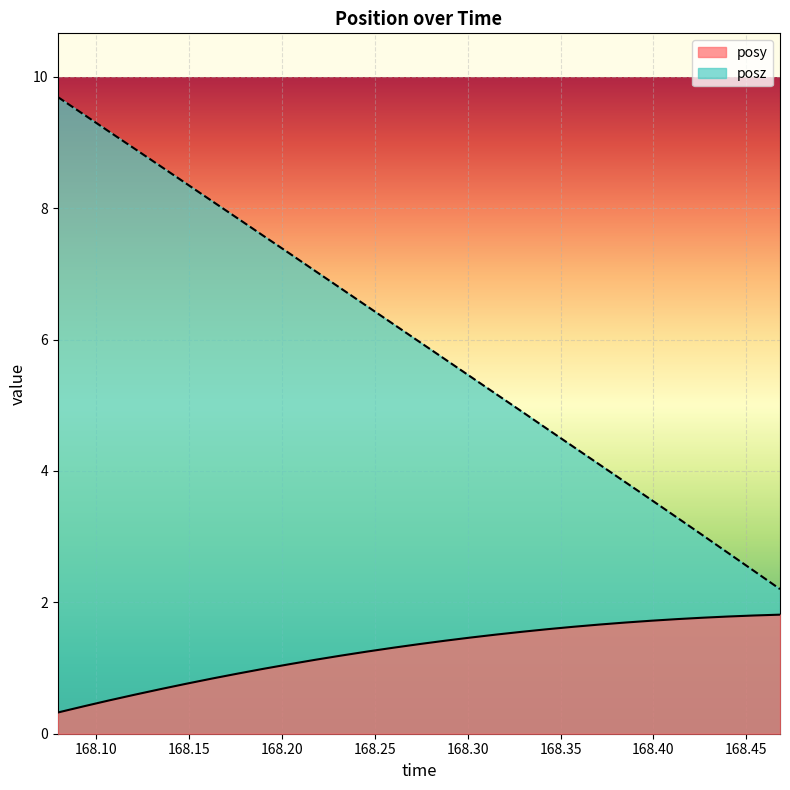

Which series has the widest spread of values?

posz